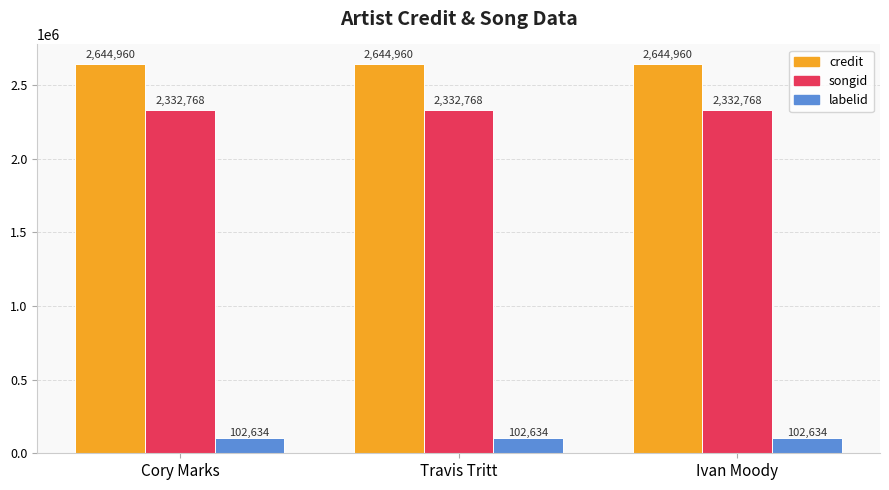

What position from the right is Cory Marks?

3